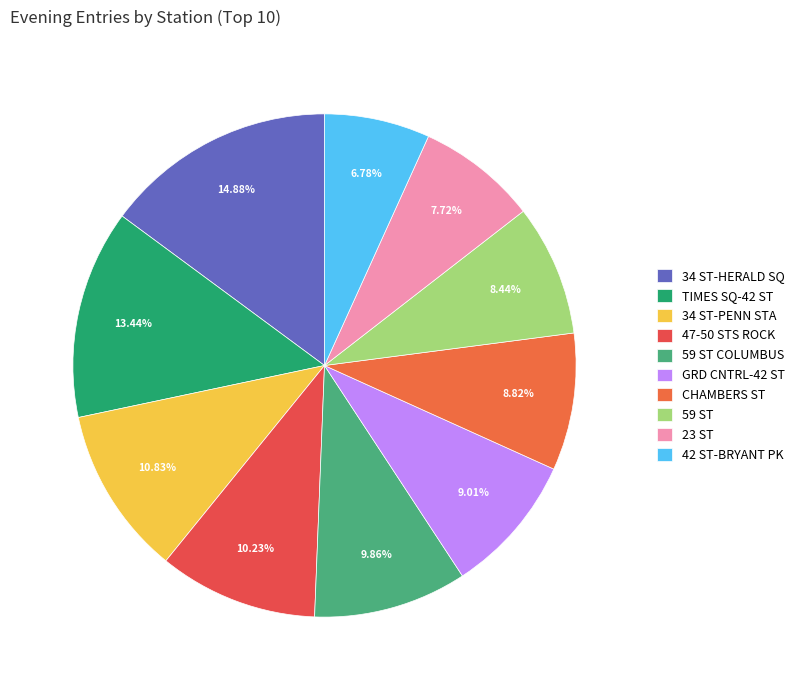

To the nearest percent, what is the average slice percentage?

10%